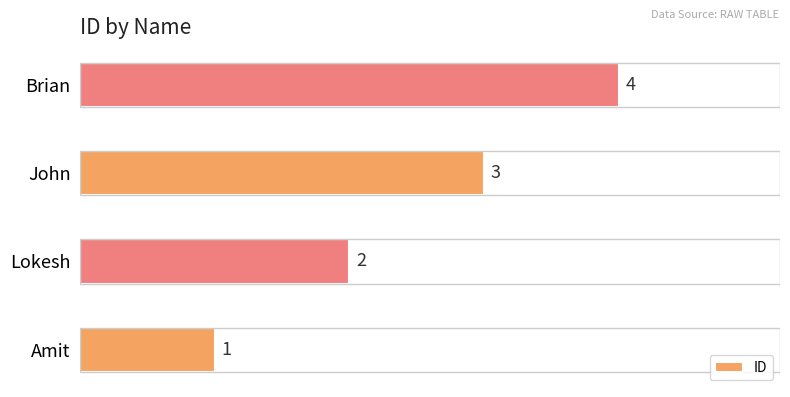

How many values are between 2 and 4?

3